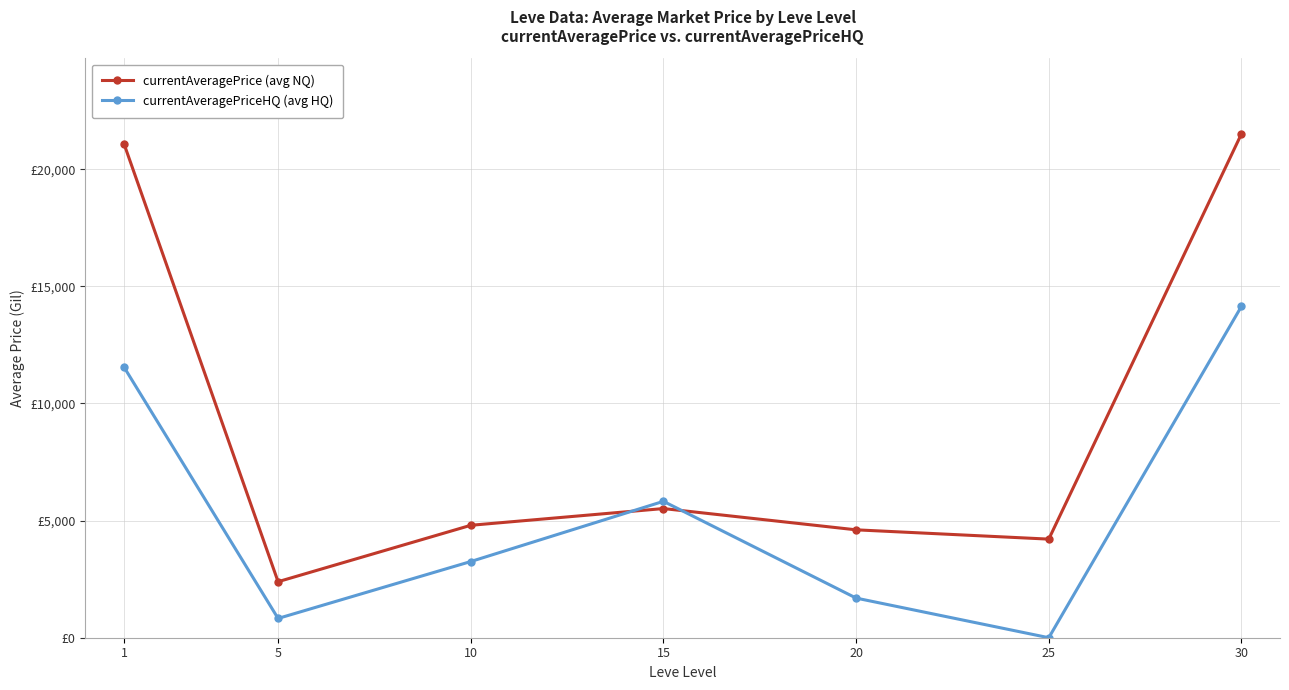

What are all the series names shown in the legend?

currentAveragePrice (avg NQ), currentAveragePriceHQ (avg HQ)